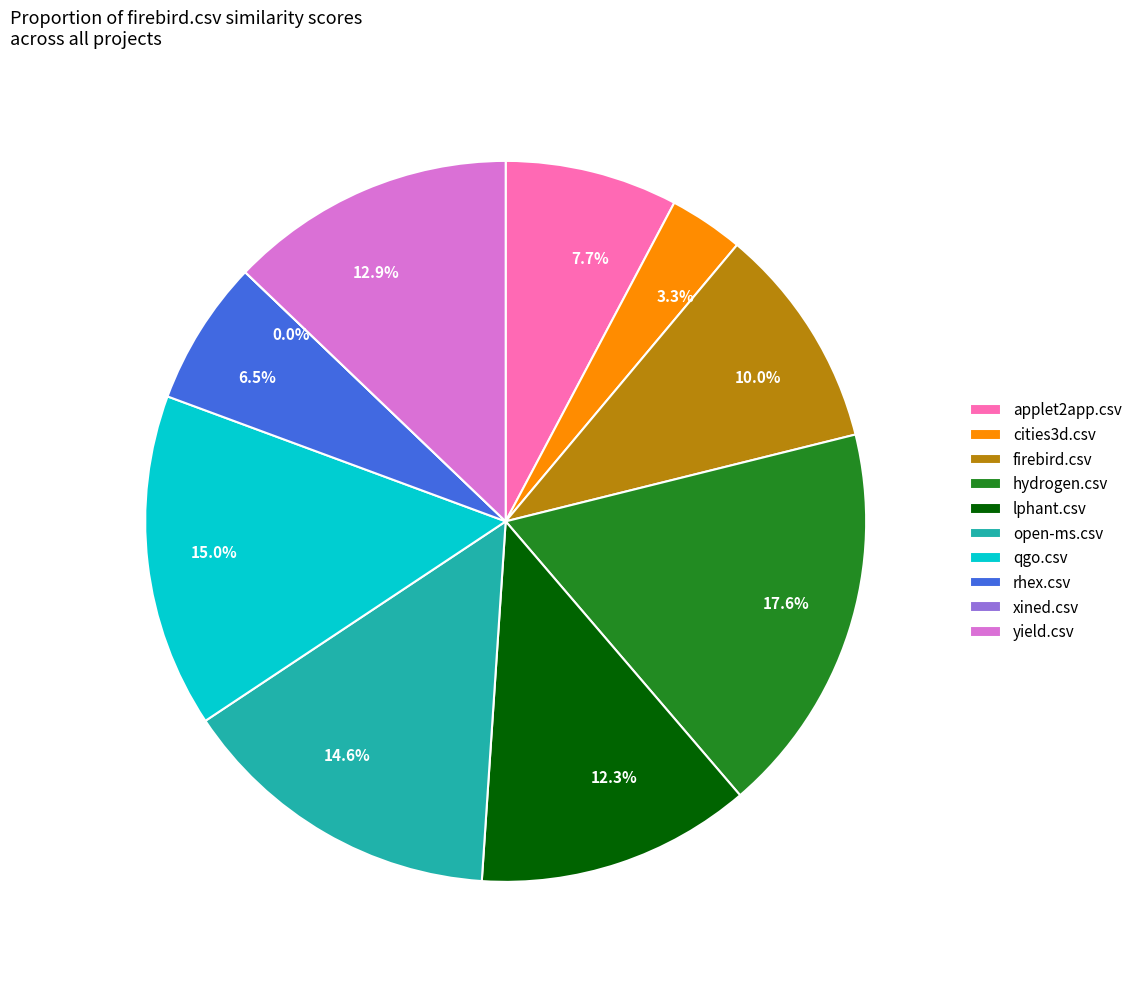

Which category has the biggest portion of the pie?

hydrogen.csv